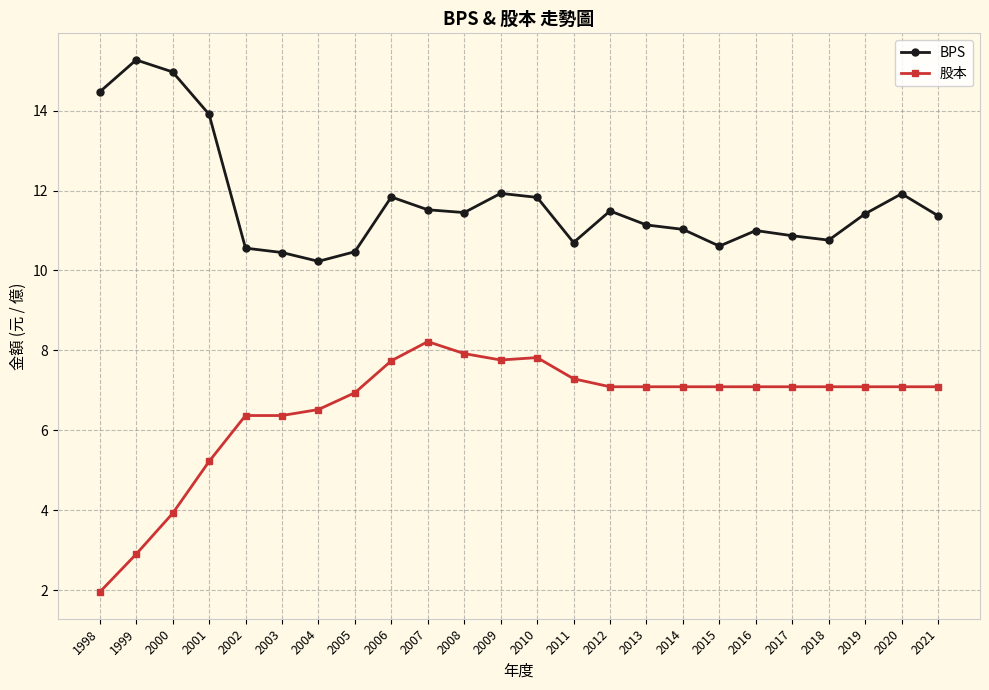

Does the chart display data point markers on the line(s)?

Yes